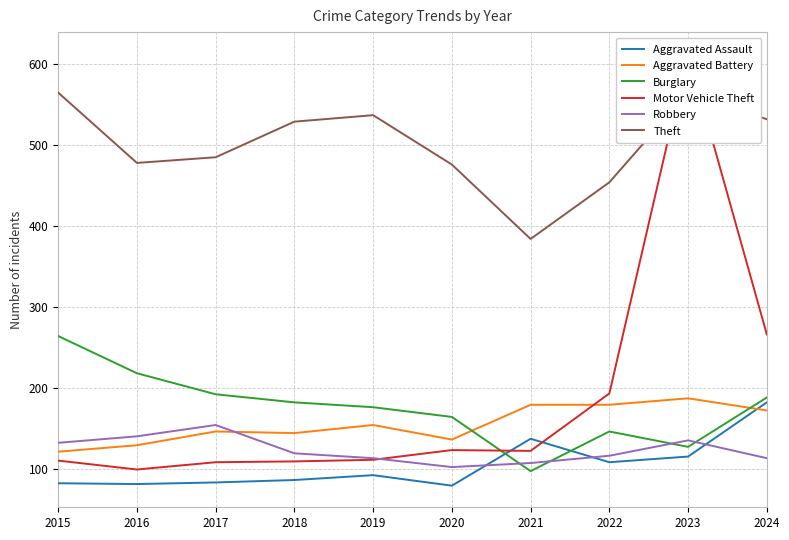

At which label does Theft reach its minimum?

2021